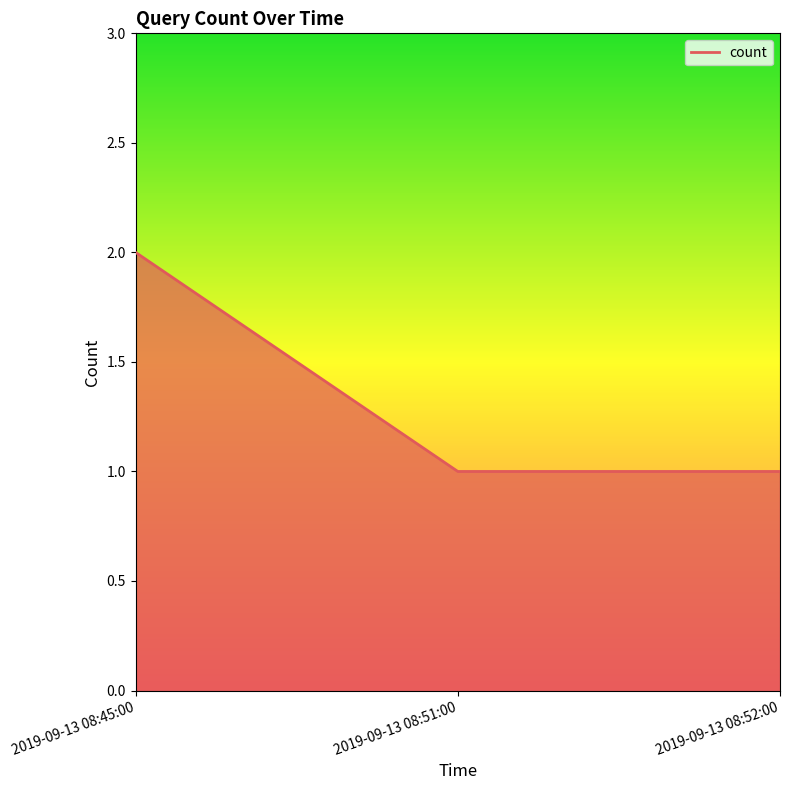

How many distinct data groups are displayed?

1